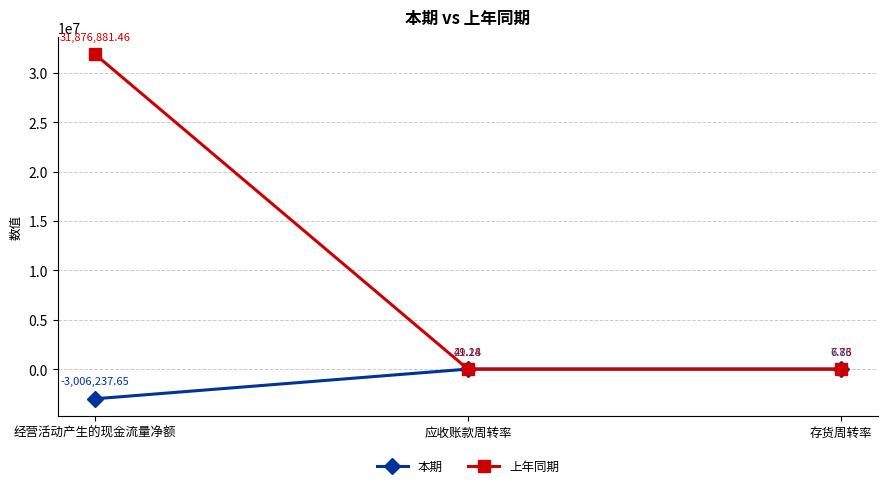

Between 经营活动产生的现金流量净额 and 应收账款周转率, which series saw the biggest shift?

上年同期